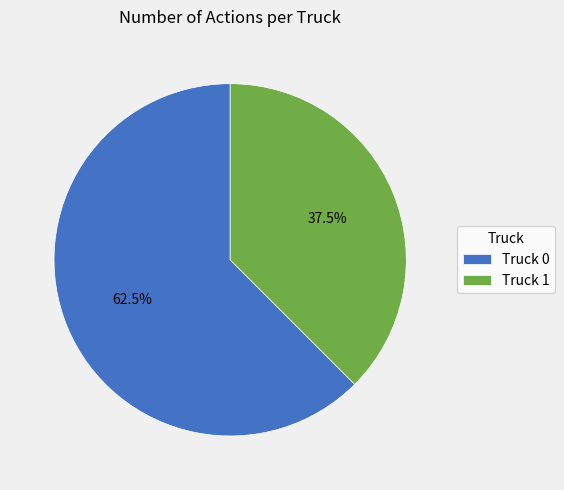

Which category has the smallest portion of the pie?

Truck 1